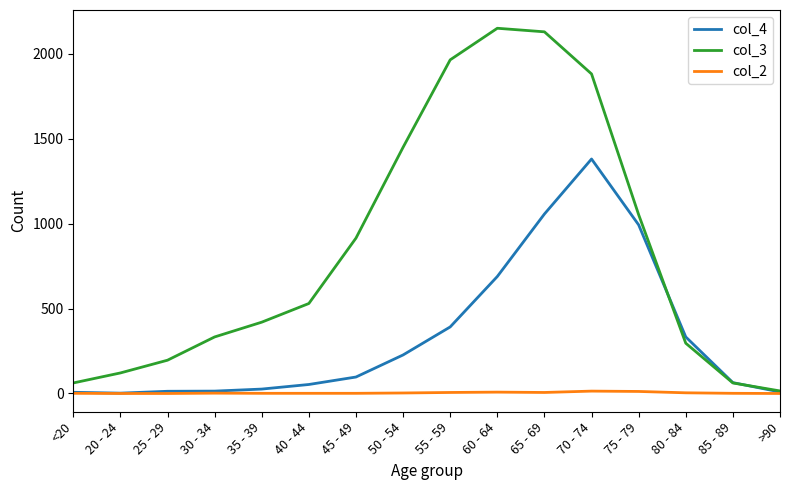

Which series has the largest range (max minus min)?

col_3